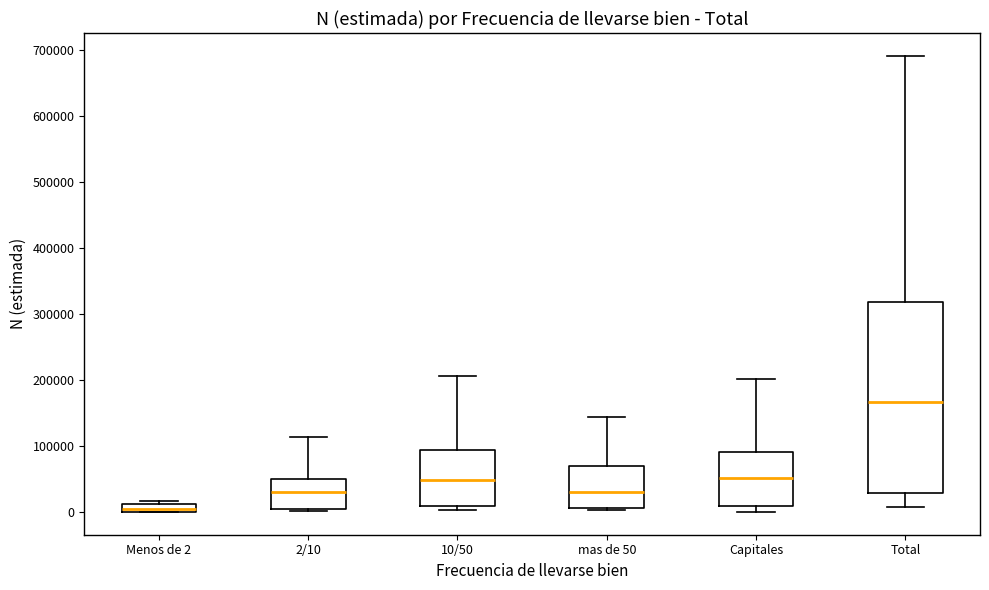

Where is the upper edge of the box for Menos de 2 on the y-axis? The values are not printed on the chart, so give them approximately, as read against the axis.

10000